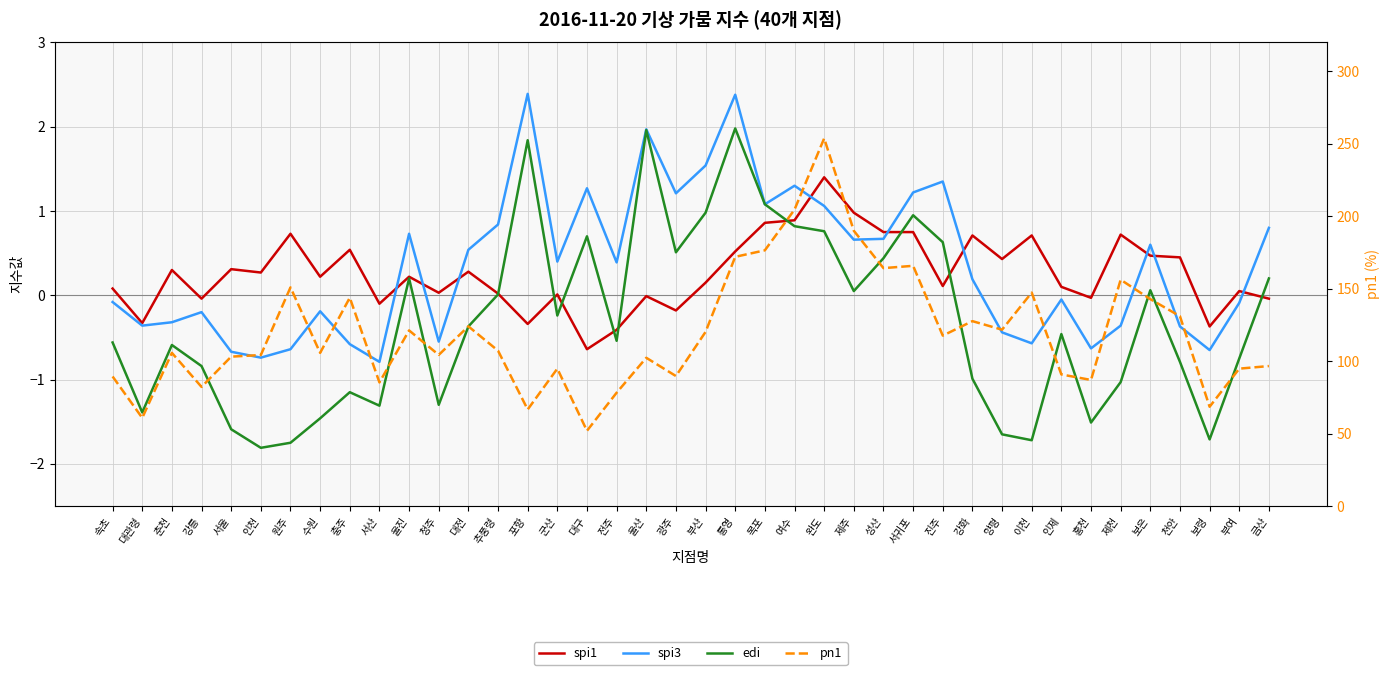

Which series has the largest total across all categories?

pn1